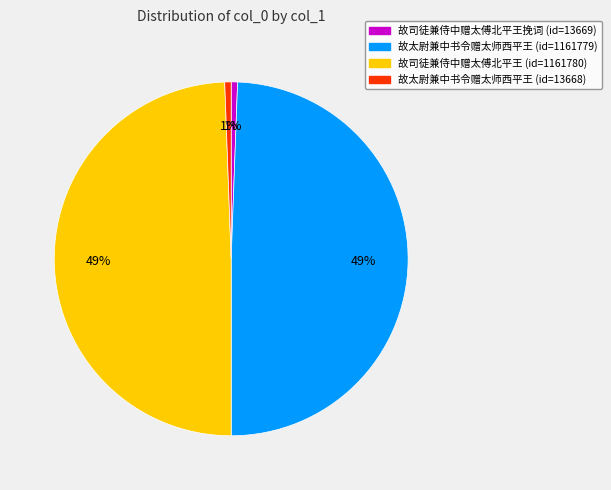

Is there any slice that represents more than half of the pie?

No